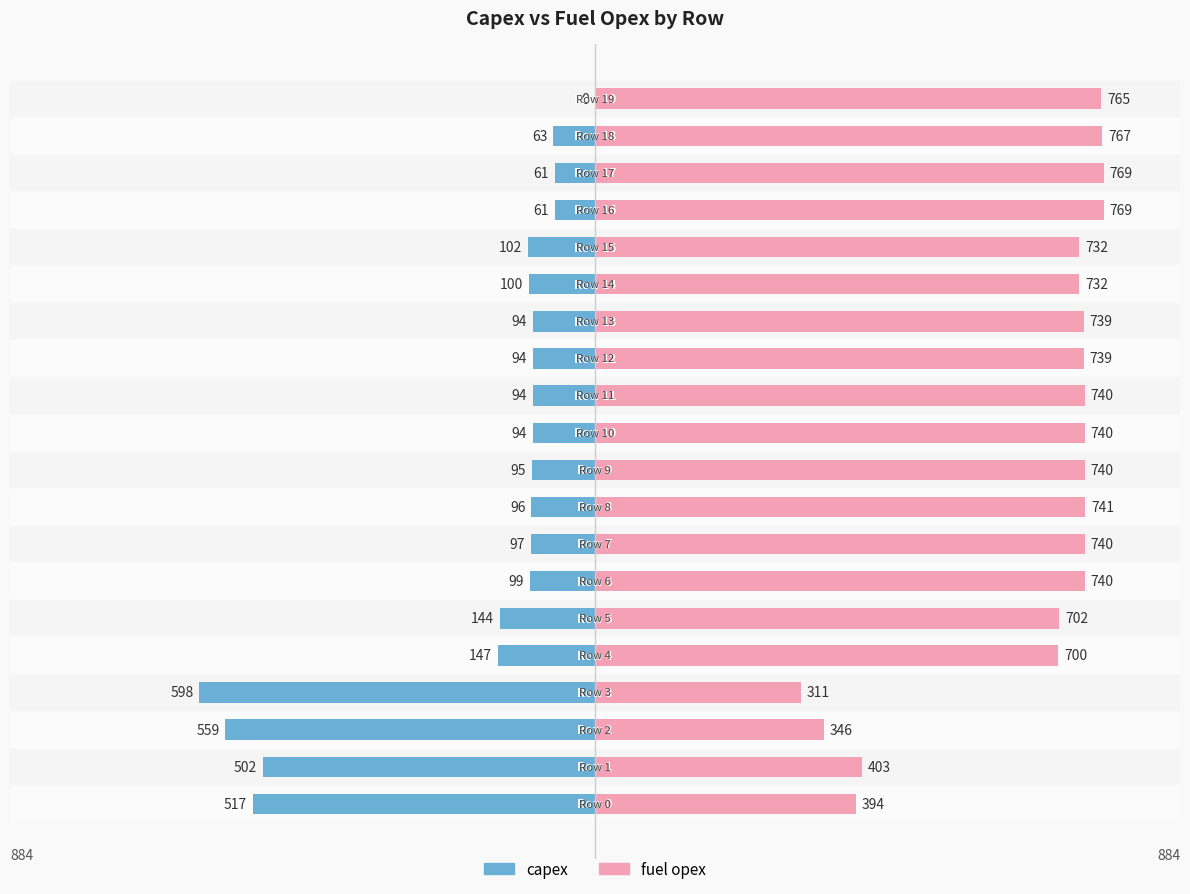

What is the average value of the fuel opex series?

665